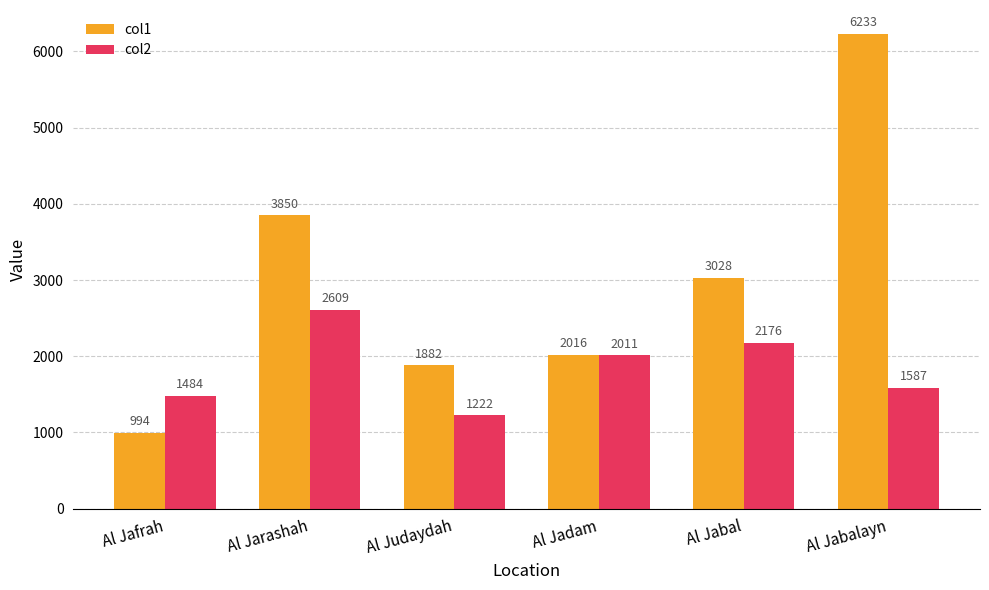

Which series changed the most between Al Jarashah and Al Judaydah?

col1